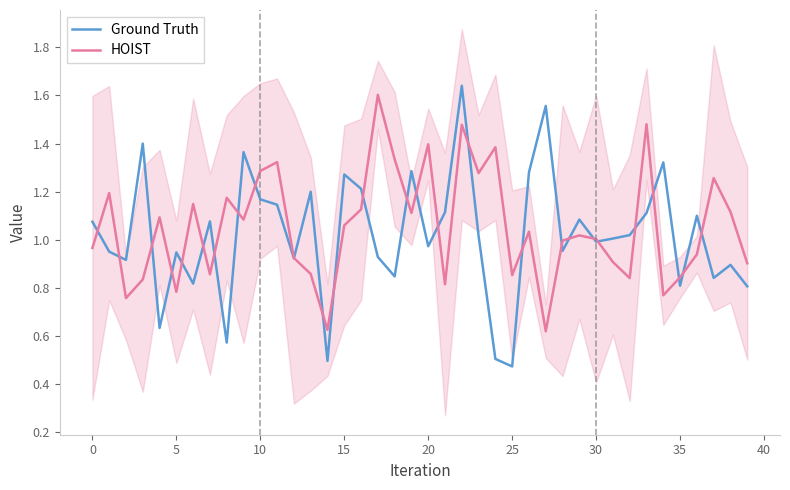

True or false: Ground Truth has a value of 1.6 at 0.

False